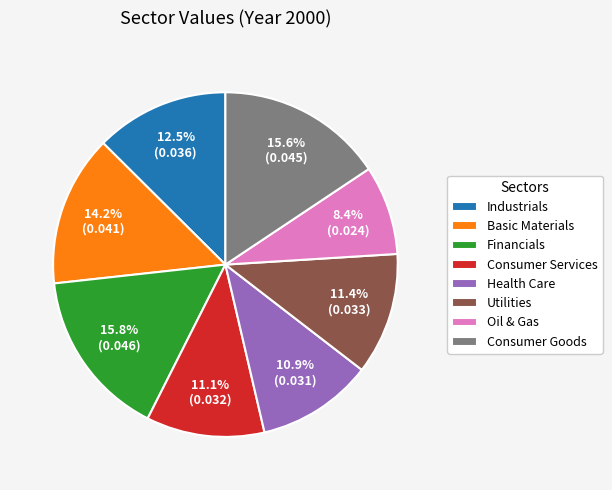

To the nearest percent, what percentage of the pie is Consumer Goods?

16%